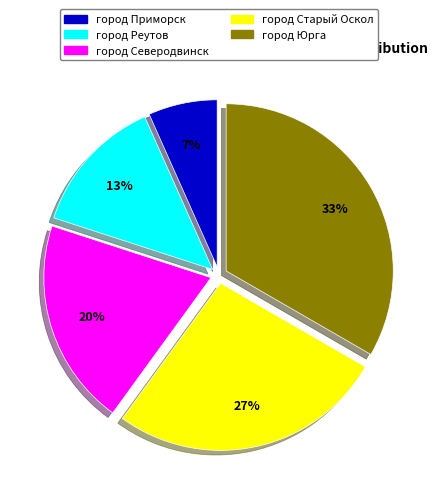

Which category has the biggest portion of the pie?

город Юрга